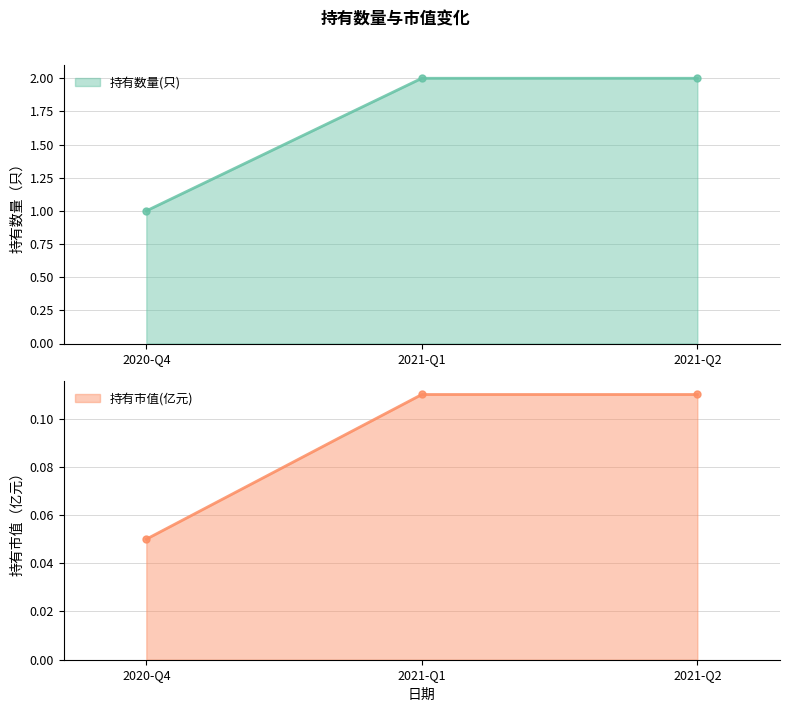

Reading right to left, list all the values displayed in this chart.

持有数量(只) (line): 2.0	2.0	1.0
持有市值(亿元) (line): 0.1	0.1	0.1